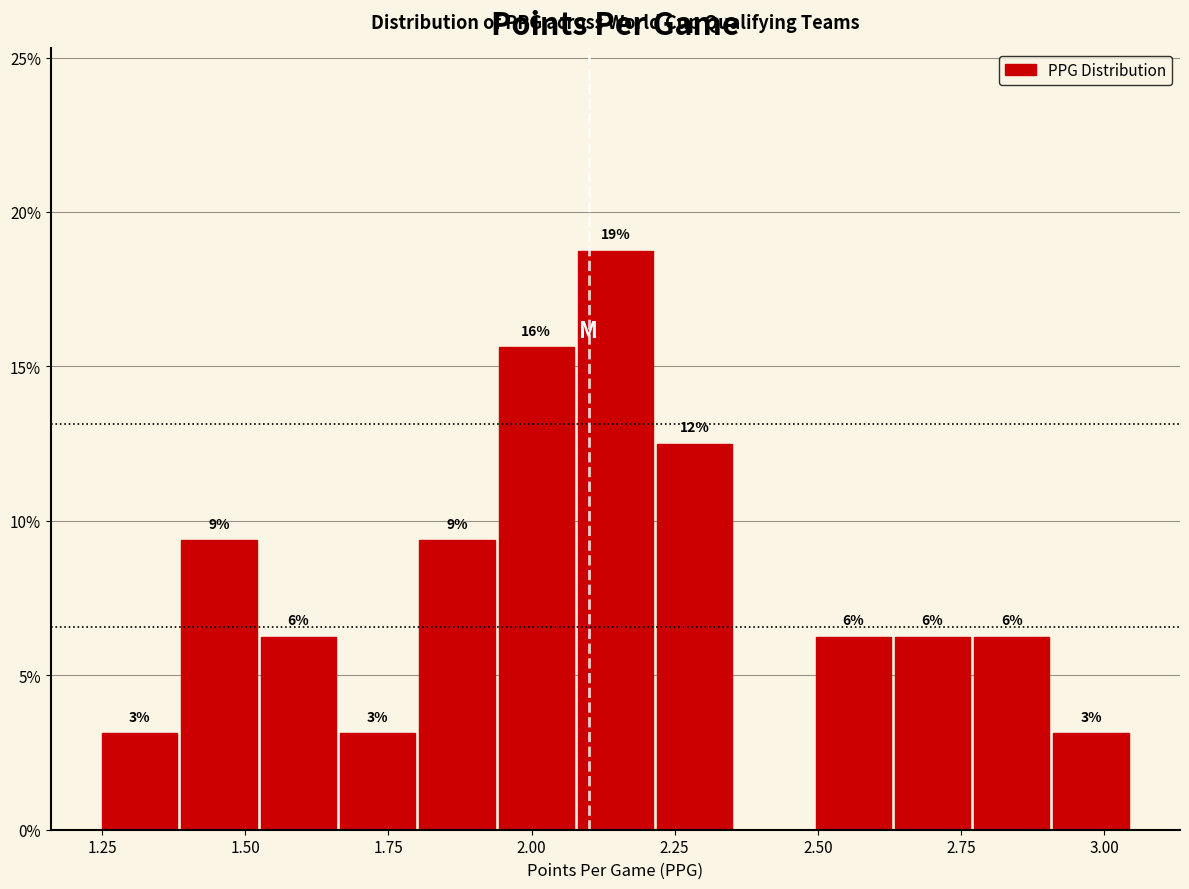

Around what value on the x-axis is the tallest bar? Give the approximate position of its centre, as read against the axis.

2.15